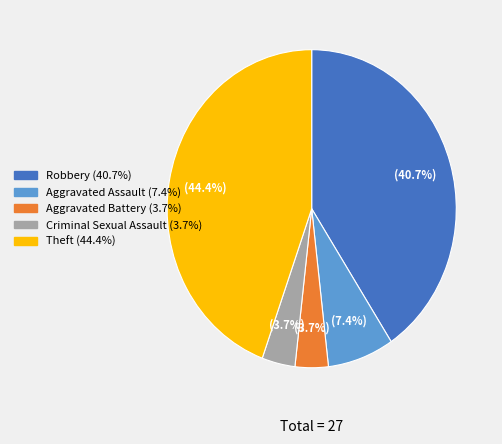

Is there any slice that represents more than half of the pie?

No